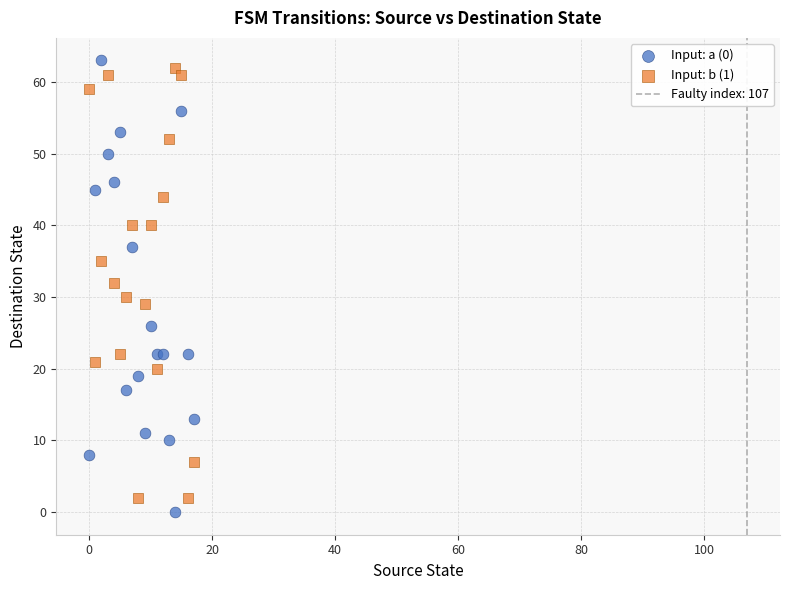

Which series contains the highest Y value?

Input: a (0)